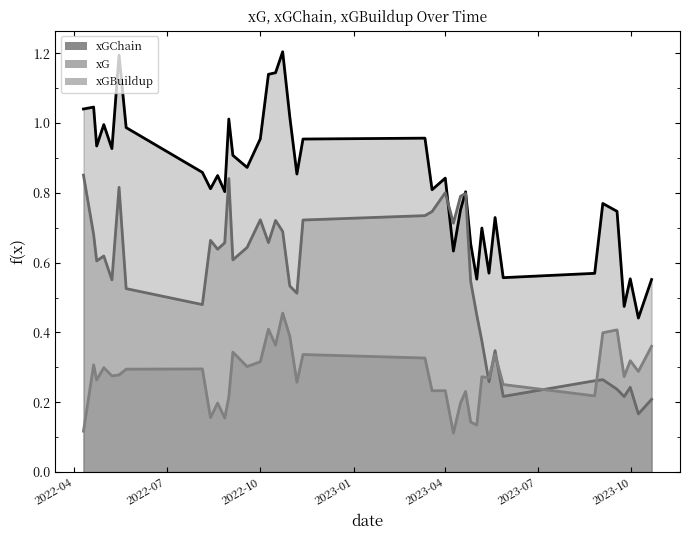

Rank the series by their average value, from lowest to highest.

xGBuildup, xG, xGChain